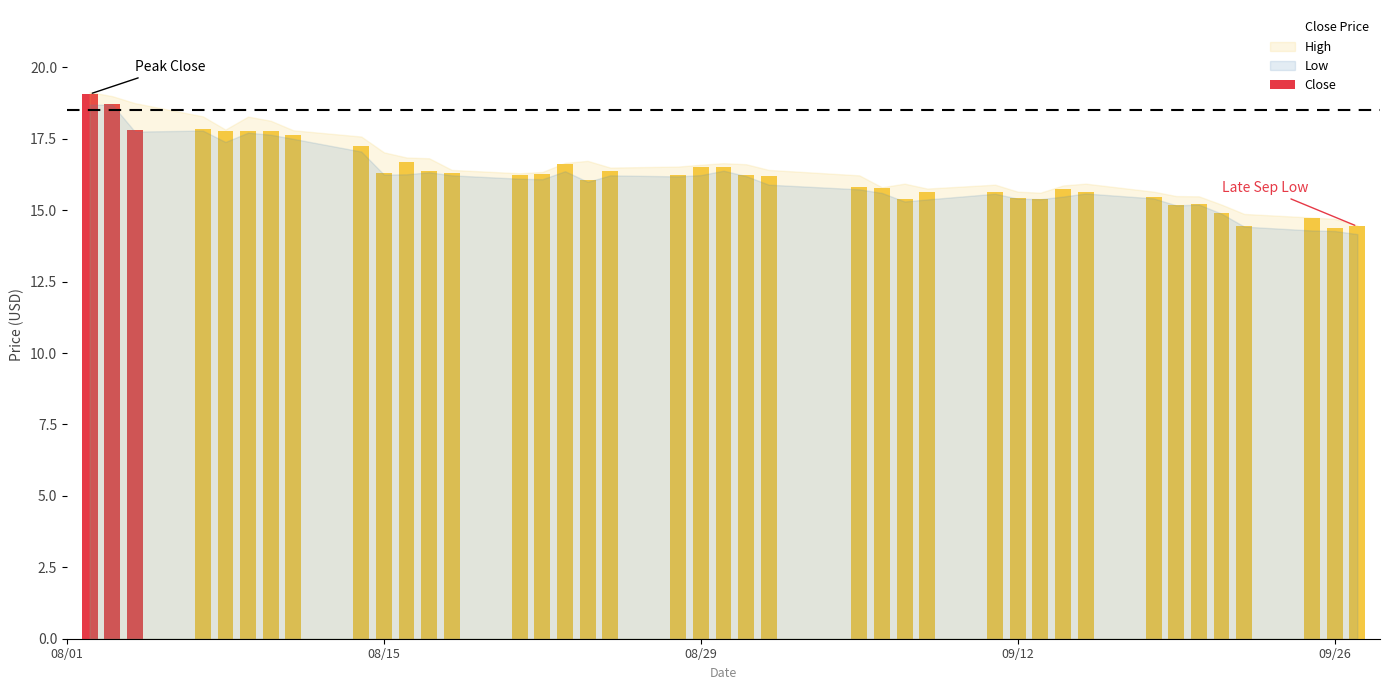

Between 0 and 2, which series saw the biggest shift?

Close